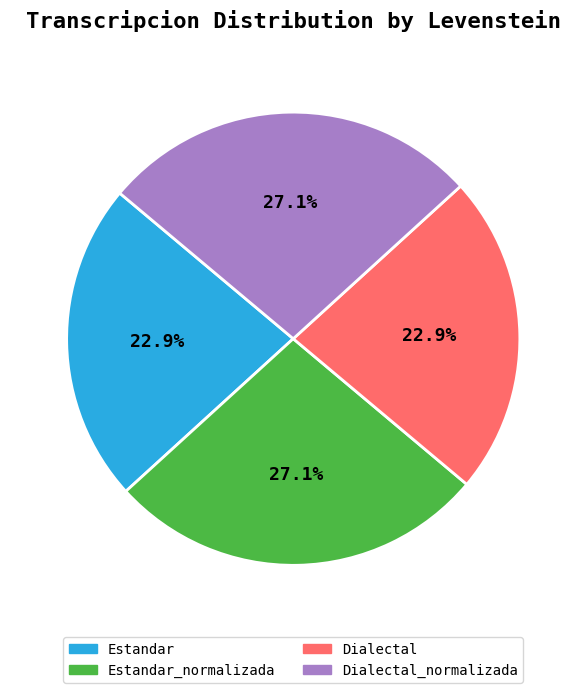

Does any single category account for the majority?

No